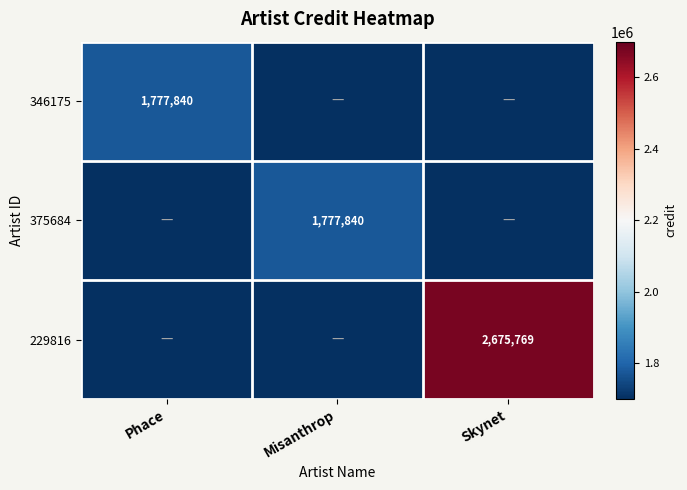

Which label corresponds to the largest value in the chart?

Skynet